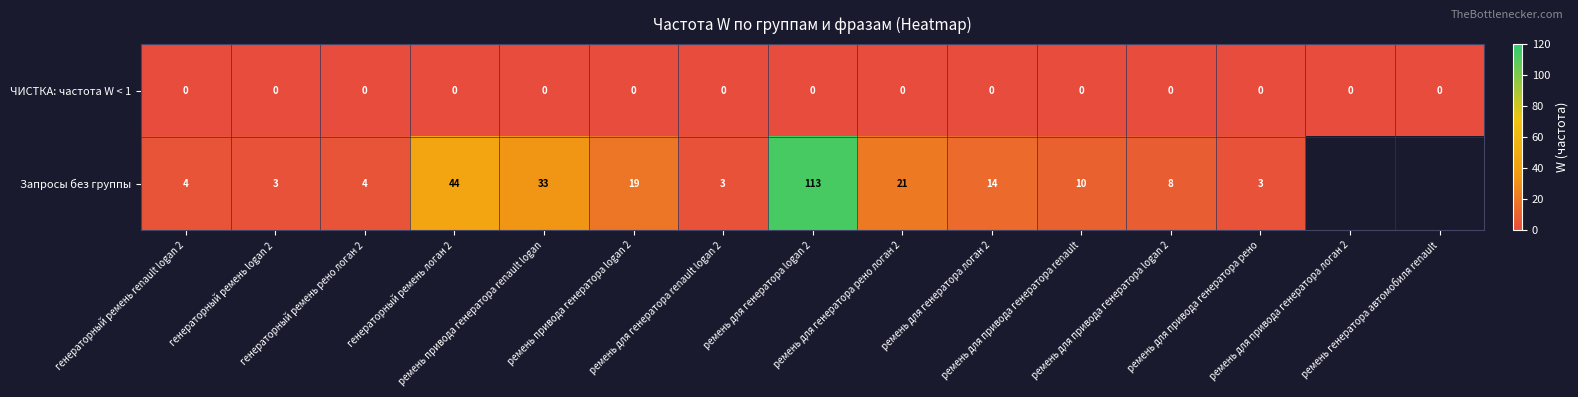

How many data points in Запросы без группы are above 14?

5